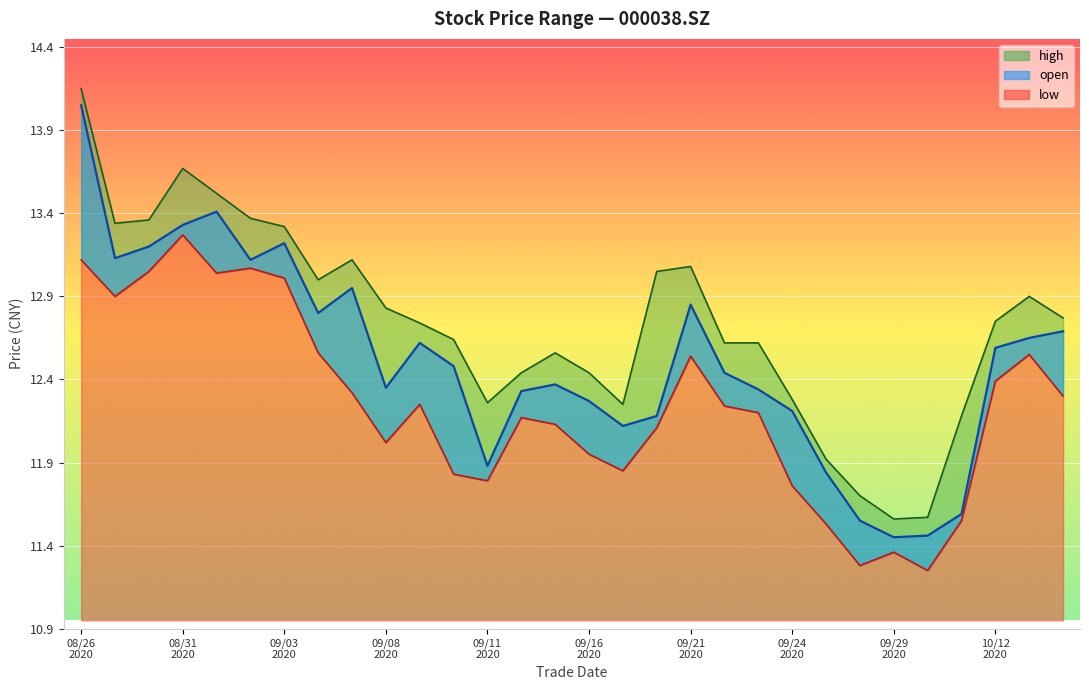

List the series in order of their peak value, lowest first.

low, open, high